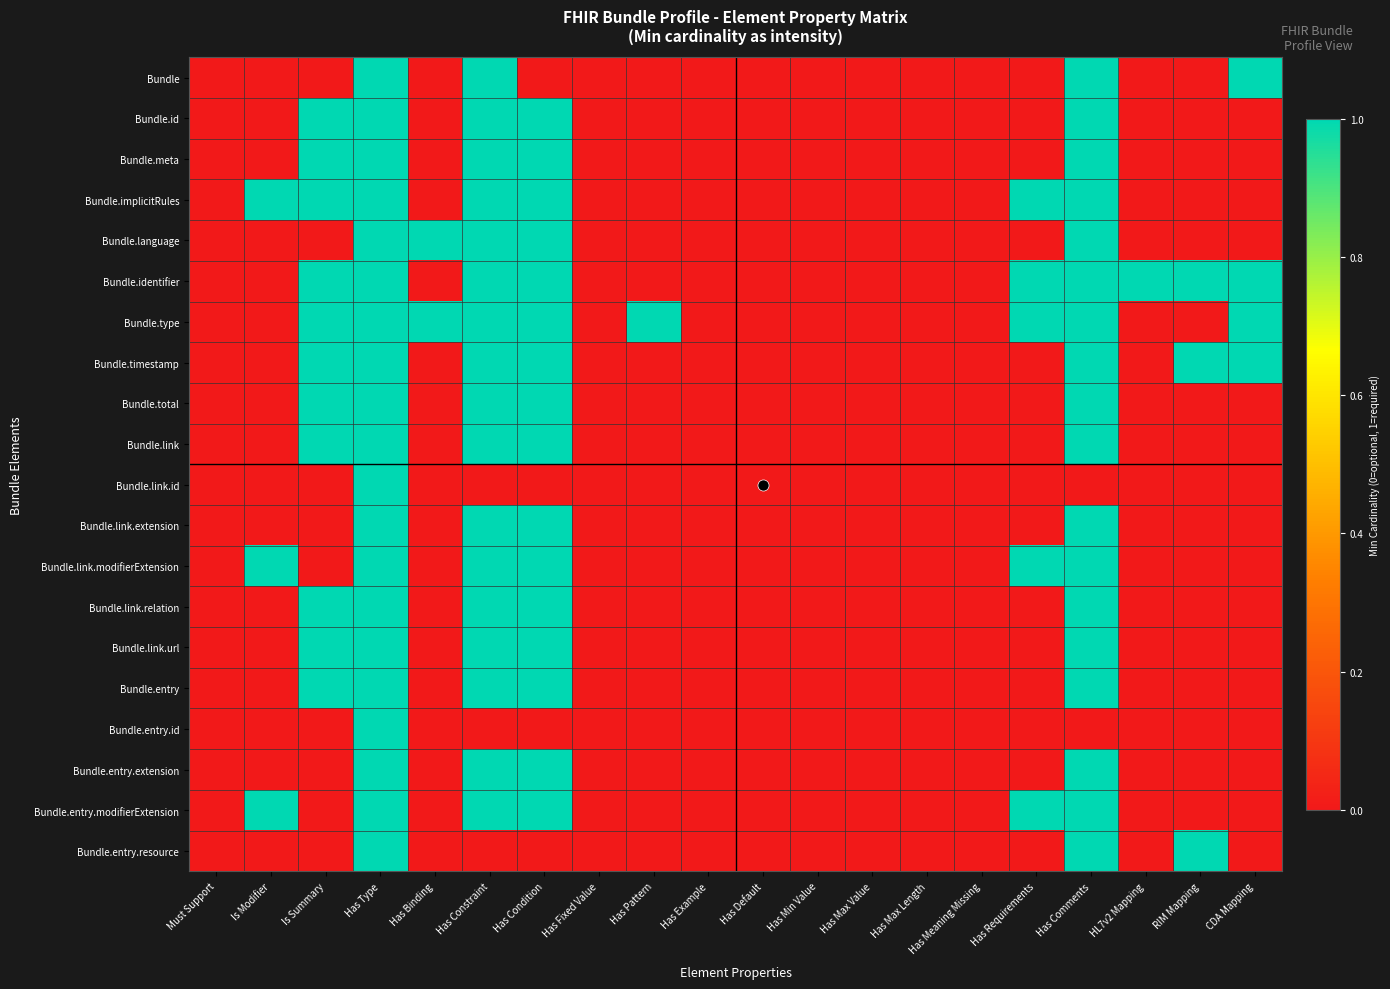

At which category is the sum across all series the highest?

Has Type